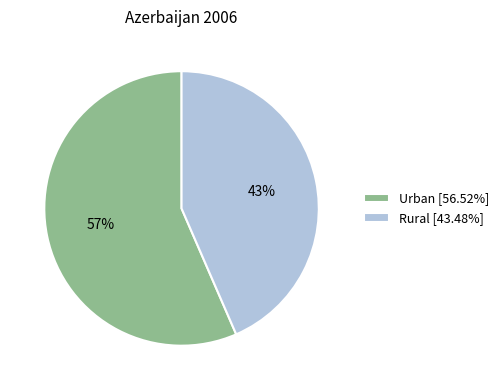

To the nearest percent, what is the combined percentage of Rural [43.48%] and Urban [56.52%]?

100%